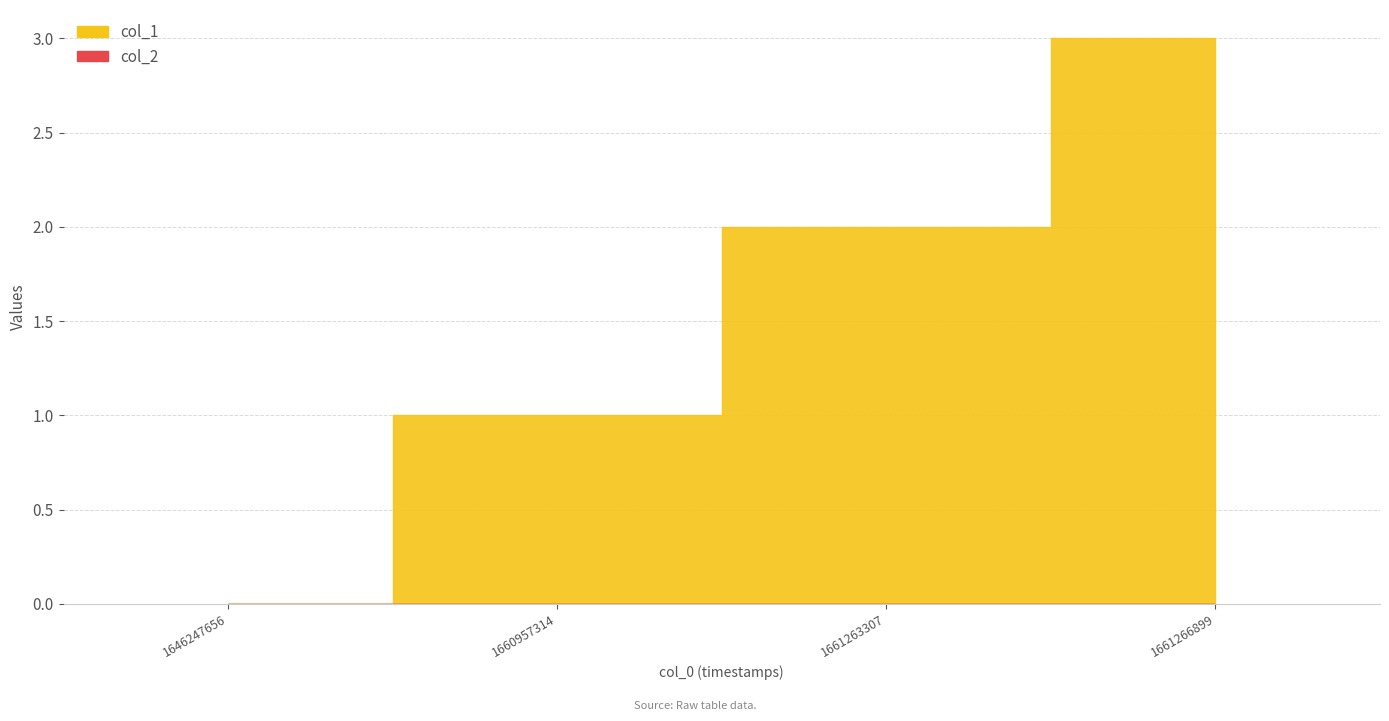

True or false: col_1 has a value of 3 at 1661266899.

True